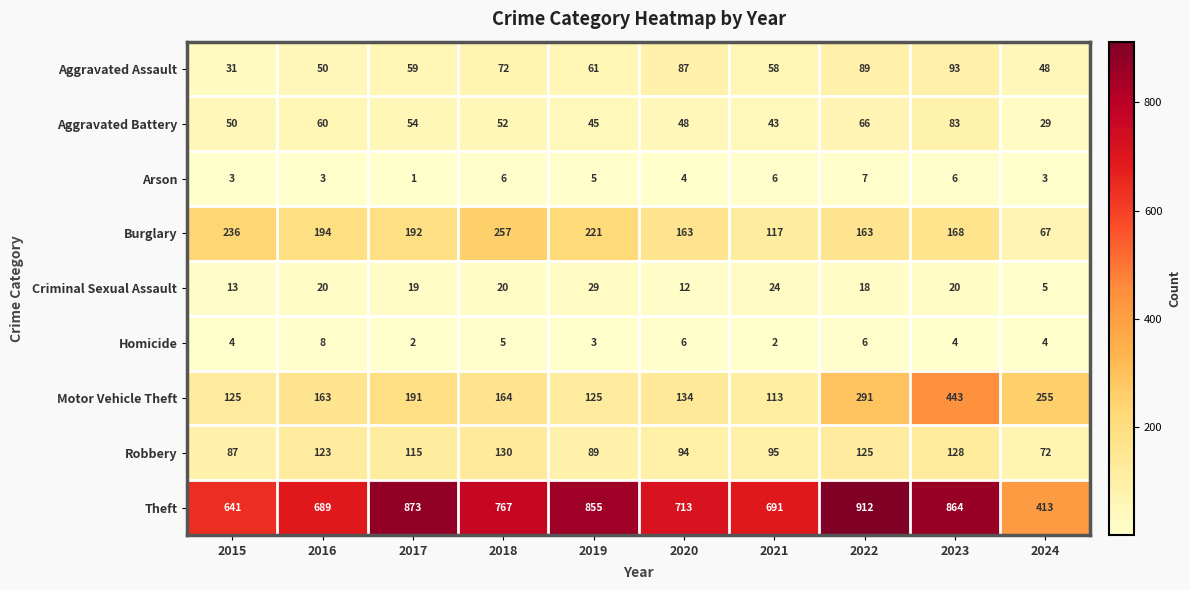

How many data points in Motor Vehicle Theft are less than 164?

5